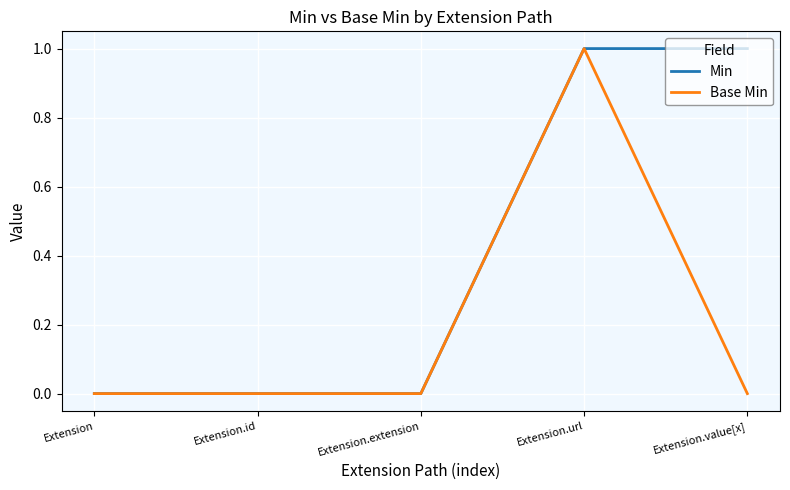

What is the maximum value shown in the chart?

1